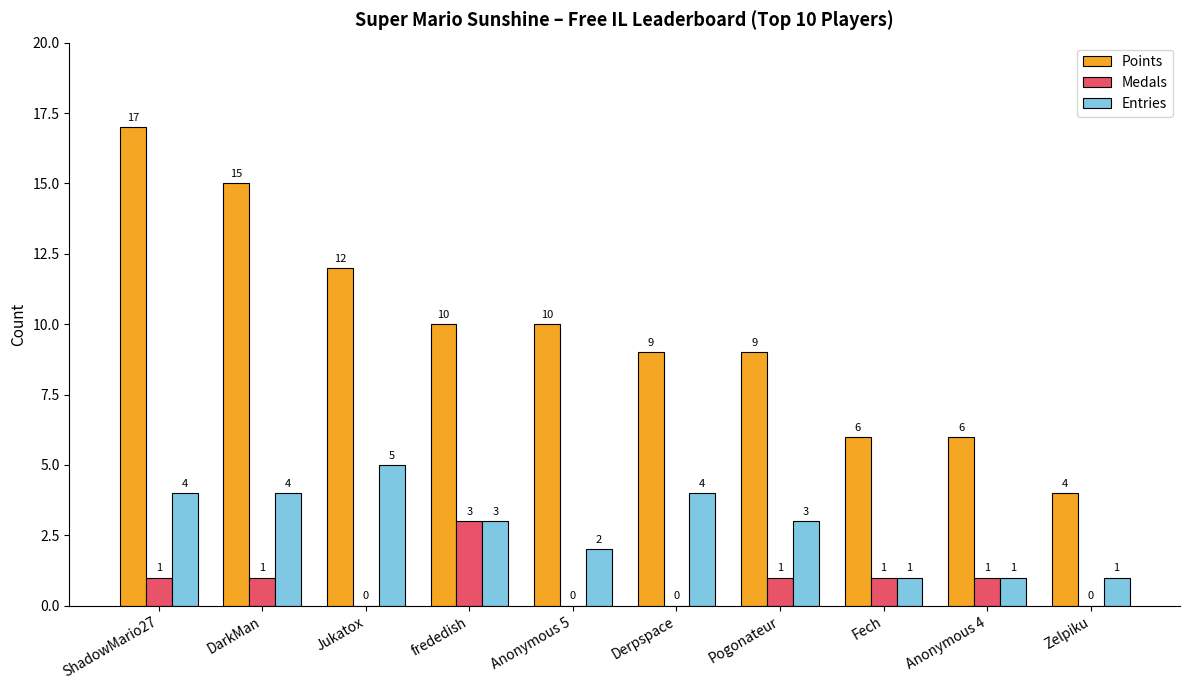

How many groups of bars are there?

10